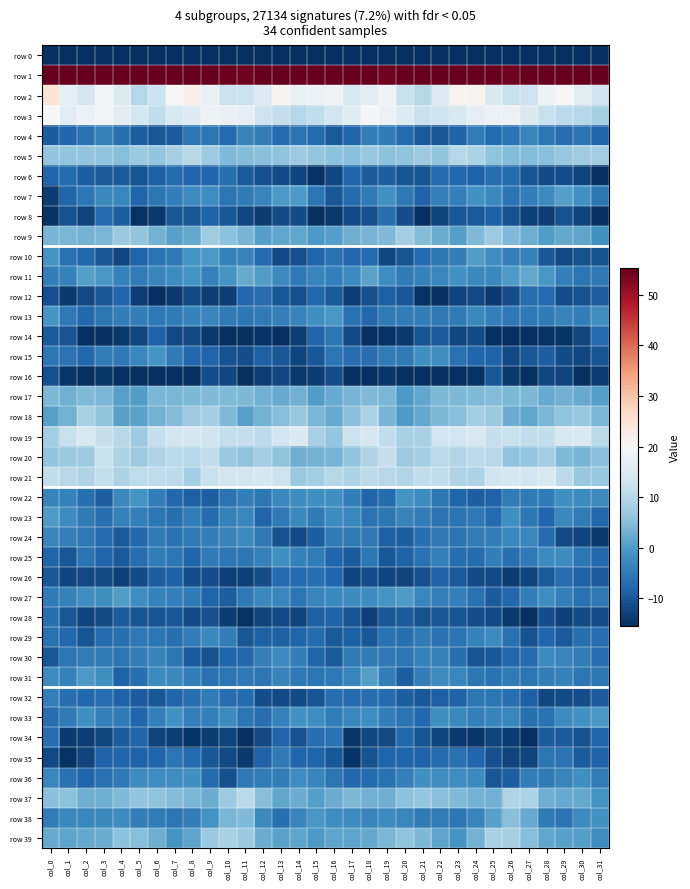

Reading left to right, list all the values displayed in this chart.

row 0: col_0=-224.2	col_1=-195.7	col_2=-197.0	col_3=-198.8	col_4=-194.6	col_5=-193.6	col_6=-194.8	col_7=-196.9	col_8=-198.8	col_9=-196.9	col_10=-197.3	col_11=-194.8	col_12=-191.2	col_13=-191.3	col_14=-192.5	col_15=-186.0	col_16=-184.1	col_17=-193.8	col_18=-198.5	col_19=-197.8	col_20=-193.2	col_21=-194.6	col_22=-194.9	col_23=-198.4	col_24=-197.8	col_25=-197.3	col_26=-196.8	col_27=-193.1	col_28=-191.3	col_29=-191.3	col_30=-193.6	col_31=-208.0
row 1: col_0=70.2	col_1=60.8	col_2=56.8	col_3=55.1	col_4=55.4	col_5=60.4	col_6=60.4	col_7=61.0	col_8=59.4	col_9=56.8	col_10=54.6	col_11=54.4	col_12=58.6	col_13=59.0	col_14=59.6	col_15=69.0	col_16=68.4	col_17=59.1	col_18=56.0	col_19=54.4	col_20=57.4	col_21=60.6	col_22=60.8	col_23=60.5	col_24=58.8	col_25=55.4	col_26=54.4	col_27=55.4	col_28=59.6	col_29=58.6	col_30=61.4	col_31=67.0
row 2: col_0=24.7	col_1=16.6	col_2=14.1	col_3=19.0	col_4=15.1	col_5=10.0	col_6=12.4	col_7=19.8	col_8=21.7	col_9=17.4	col_10=12.6	col_11=12.3	col_12=15.5	col_13=20.8	col_14=17.6	col_15=17.8	col_16=18.8	col_17=14.4	col_18=16.3	col_19=18.8	col_20=12.3	col_21=9.9	col_22=15.6	col_23=20.9	col_24=21.1	col_25=14.9	col_26=12.1	col_27=12.7	col_28=18.3	col_29=19.9	col_30=16.3	col_31=13.1
row 3: col_0=19.8	col_1=16.3	col_2=18.0	col_3=19.1	col_4=16.4	col_5=13.7	col_6=11.4	col_7=14.6	col_8=15.3	col_9=18.2	col_10=17.8	col_11=16.6	col_12=12.7	col_13=11.5	col_14=9.8	col_15=11.2	col_16=13.1	col_17=15.7	col_18=19.7	col_19=17.9	col_20=15.4	col_21=12.3	col_22=12.6	col_23=14.6	col_24=16.8	col_25=18.0	col_26=17.9	col_27=14.9	col_28=12.1	col_29=10.7	col_30=9.8	col_31=8.3
row 4: col_0=-9.3	col_1=-8.2	col_2=-6.4	col_3=-3.9	col_4=-6.7	col_5=-9.1	col_6=-10.2	col_7=-9.4	col_8=-5.7	col_9=-6.0	col_10=-7.5	col_11=-3.7	col_12=-4.4	col_13=-7.4	col_14=-6.2	col_15=-7.4	col_16=-9.6	col_17=-8.2	col_18=-4.5	col_19=-5.0	col_20=-7.6	col_21=-9.8	col_22=-10.1	col_23=-8.5	col_24=-4.8	col_25=-7.4	col_26=-6.1	col_27=-3.3	col_28=-5.6	col_29=-7.1	col_30=-6.1	col_31=-8.3
row 5: col_0=6.2	col_1=6.0	col_2=6.1	col_3=6.1	col_4=5.0	col_5=7.0	col_6=6.1	col_7=8.2	col_8=10.2	col_9=7.1	col_10=4.4	col_11=4.8	col_12=5.2	col_13=5.7	col_14=7.2	col_15=6.2	col_16=5.5	col_17=5.2	col_18=6.7	col_19=5.4	col_20=5.6	col_21=7.1	col_22=6.2	col_23=9.9	col_24=8.9	col_25=5.8	col_26=4.7	col_27=4.8	col_28=5.2	col_29=6.7	col_30=7.5	col_31=7.8
row 6: col_0=-8.1	col_1=-7.3	col_2=-9.0	col_3=-9.6	col_4=-9.8	col_5=-10.6	col_6=-8.8	col_7=-7.1	col_8=-8.1	col_9=-8.0	col_10=-6.6	col_11=-9.6	col_12=-11.0	col_13=-11.5	col_14=-12.5	col_15=-15.0	col_16=-12.2	col_17=-8.1	col_18=-9.5	col_19=-9.1	col_20=-10.4	col_21=-10.5	col_22=-7.5	col_23=-7.6	col_24=-8.6	col_25=-6.9	col_26=-7.3	col_27=-10.6	col_28=-11.5	col_29=-11.5	col_30=-12.8	col_31=-16.8
row 7: col_0=-13.5	col_1=-8.3	col_2=-5.6	col_3=-2.7	col_4=-3.0	col_5=-8.4	col_6=-5.7	col_7=-4.3	col_8=-2.2	col_9=-1.8	col_10=-5.7	col_11=-5.0	col_12=-3.3	col_13=-0.4	col_14=-0.2	col_15=-5.9	col_16=-10.3	col_17=-7.1	col_18=-4.9	col_19=-1.5	col_20=-5.2	col_21=-8.5	col_22=-4.3	col_23=-4.3	col_24=-1.4	col_25=-2.8	col_26=-6.0	col_27=-4.4	col_28=-2.5	col_29=0.5	col_30=-1.4	col_31=-5.9
row 8: col_0=-14.7	col_1=-10.9	col_2=-12.6	col_3=-7.2	col_4=-9.0	col_5=-15.0	col_6=-14.2	col_7=-10.3	col_8=-10.4	col_9=-8.6	col_10=-10.0	col_11=-12.2	col_12=-13.7	col_13=-11.6	col_14=-11.5	col_15=-15.3	col_16=-14.0	col_17=-12.0	col_18=-11.0	col_19=-6.7	col_20=-11.3	col_21=-15.9	col_22=-12.5	col_23=-9.9	col_24=-9.7	col_25=-8.8	col_26=-10.7	col_27=-12.9	col_28=-13.2	col_29=-10.9	col_30=-12.8	col_31=-17.9
row 9: col_0=3.5	col_1=3.8	col_2=3.3	col_3=3.8	col_4=6.9	col_5=6.1	col_6=3.3	col_7=0.8	col_8=2.0	col_9=7.6	col_10=5.6	col_11=3.4	col_12=0.5	col_13=1.5	col_14=1.6	col_15=-0.2	col_16=0.6	col_17=2.8	col_18=3.7	col_19=4.4	col_20=7.6	col_21=4.5	col_22=2.5	col_23=0.6	col_24=4.4	col_25=7.3	col_26=4.5	col_27=2.7	col_28=0.2	col_29=2.0	col_30=1.3	col_31=-1.5
row 10: col_0=-1.2	col_1=-6.3	col_2=-7.7	col_3=-10.3	col_4=-12.1	col_5=-8.2	col_6=-6.2	col_7=-5.3	col_8=-1.0	col_9=-0.4	col_10=-3.8	col_11=-3.6	col_12=-7.5	col_13=-12.0	col_14=-11.1	col_15=-8.4	col_16=-6.4	col_17=-7.8	col_18=-7.6	col_19=-12.1	col_20=-10.6	col_21=-7.4	col_22=-5.4	col_23=-4.5	col_24=0.2	col_25=-1.9	col_26=-4.2	col_27=-4.0	col_28=-9.8	col_29=-12.0	col_30=-10.9	col_31=-10.8
row 11: col_0=-4.5	col_1=-3.9	col_2=0.4	col_3=-0.6	col_4=-4.0	col_5=-4.7	col_6=-3.4	col_7=-2.3	col_8=-1.2	col_9=-3.8	col_10=-1.3	col_11=2.1	col_12=0.3	col_13=-2.6	col_14=-5.2	col_15=-3.4	col_16=-4.3	col_17=-2.5	col_18=1.2	col_19=-1.9	col_20=-4.9	col_21=-3.9	col_22=-3.2	col_23=-1.5	col_24=-2.7	col_25=-2.8	col_26=-0.0	col_27=2.0	col_28=-0.5	col_29=-4.1	col_30=-5.7	col_31=-5.2
row 12: col_0=-11.2	col_1=-13.8	col_2=-12.0	col_3=-10.0	col_4=-8.0	col_5=-13.4	col_6=-16.8	col_7=-13.9	col_8=-11.5	col_9=-13.3	col_10=-13.4	col_11=-7.7	col_12=-7.1	col_13=-10.0	col_14=-11.2	col_15=-7.8	col_16=-9.6	col_17=-13.3	col_18=-11.1	col_19=-8.7	col_20=-9.9	col_21=-14.9	col_22=-16.6	col_23=-12.4	col_24=-11.9	col_25=-13.9	col_26=-11.4	col_27=-6.8	col_28=-7.6	col_29=-11.3	col_30=-10.9	col_31=-9.2
row 13: col_0=-0.8	col_1=-5.2	col_2=-7.8	col_3=-5.9	col_4=-4.5	col_5=-4.5	col_6=-5.3	col_7=-5.0	col_8=-3.8	col_9=-3.3	col_10=-4.9	col_11=-5.6	col_12=-4.9	col_13=-4.1	col_14=-3.6	col_15=-1.7	col_16=-0.5	col_17=-6.5	col_18=-7.7	col_19=-5.1	col_20=-4.8	col_21=-4.5	col_22=-5.3	col_23=-4.9	col_24=-2.7	col_25=-4.2	col_26=-5.4	col_27=-5.3	col_28=-4.9	col_29=-3.5	col_30=-4.3	col_31=-2.0
row 14: col_0=-9.6	col_1=-10.5	col_2=-15.9	col_3=-15.3	col_4=-14.3	col_5=-12.1	col_6=-8.7	col_7=-11.8	col_8=-11.5	col_9=-14.1	col_10=-17.3	col_11=-16.7	col_12=-14.7	col_13=-15.1	col_14=-13.3	col_15=-7.9	col_16=-5.6	col_17=-12.0	col_18=-16.8	col_19=-14.8	col_20=-13.8	col_21=-10.4	col_22=-9.3	col_23=-12.3	col_24=-11.6	col_25=-16.1	col_26=-17.4	col_27=-15.7	col_28=-15.0	col_29=-14.8	col_30=-12.3	col_31=-7.6
row 15: col_0=-5.4	col_1=-6.0	col_2=-7.7	col_3=-4.7	col_4=-5.4	col_5=-3.0	col_6=-0.9	col_7=-5.0	col_8=-7.7	col_9=-8.3	col_10=-10.7	col_11=-11.5	col_12=-8.9	col_13=-10.4	col_14=-12.4	col_15=-10.0	col_16=-6.0	col_17=-6.9	col_18=-6.9	col_19=-4.6	col_20=-5.1	col_21=-1.7	col_22=-2.1	col_23=-6.4	col_24=-8.1	col_25=-8.6	col_26=-11.9	col_27=-10.2	col_28=-9.0	col_29=-11.5	col_30=-12.2	col_31=-10.4
row 16: col_0=-11.2	col_1=-14.3	col_2=-16.1	col_3=-14.4	col_4=-16.1	col_5=-17.8	col_6=-17.5	col_7=-16.9	col_8=-16.7	col_9=-11.3	col_10=-12.3	col_11=-15.8	col_12=-13.2	col_13=-12.2	col_14=-14.2	col_15=-13.6	col_16=-11.3	col_17=-15.3	col_18=-15.3	col_19=-14.4	col_20=-16.8	col_21=-18.4	col_22=-16.7	col_23=-17.7	col_24=-14.6	col_25=-10.4	col_26=-14.3	col_27=-15.2	col_28=-12.3	col_29=-12.6	col_30=-15.2	col_31=-13.6
row 17: col_0=4.1	col_1=3.1	col_2=4.4	col_3=3.9	col_4=0.9	col_5=0.2	col_6=3.9	col_7=3.9	col_8=4.2	col_9=4.4	col_10=4.3	col_11=4.1	col_12=2.9	col_13=2.1	col_14=2.9	col_15=0.2	col_16=2.2	col_17=3.5	col_18=4.3	col_19=3.8	col_20=-0.4	col_21=1.5	col_22=4.1	col_23=4.1	col_24=4.3	col_25=4.6	col_26=4.2	col_27=4.2	col_28=2.1	col_29=2.9	col_30=2.1	col_31=0.4
row 18: col_0=0.7	col_1=3.4	col_2=8.5	col_3=5.9	col_4=0.8	col_5=1.0	col_6=3.4	col_7=4.7	col_8=7.3	col_9=8.0	col_10=4.3	col_11=0.9	col_12=3.2	col_13=5.0	col_14=6.6	col_15=3.9	col_16=2.3	col_17=5.2	col_18=8.8	col_19=3.7	col_20=0.1	col_21=1.9	col_22=4.0	col_23=5.3	col_24=8.0	col_25=7.0	col_26=2.4	col_27=1.6	col_28=3.9	col_29=5.9	col_30=6.5	col_31=3.9
row 19: col_0=7.6	col_1=12.1	col_2=14.4	col_3=11.9	col_4=10.3	col_5=7.1	col_6=11.9	col_7=13.5	col_8=14.1	col_9=13.0	col_10=11.6	col_11=11.8	col_12=10.8	col_13=13.1	col_14=15.0	col_15=8.6	col_16=6.4	col_17=12.5	col_18=14.0	col_19=11.2	col_20=8.6	col_21=8.4	col_22=13.3	col_23=13.2	col_24=14.3	col_25=12.0	col_26=12.2	col_27=11.3	col_28=11.2	col_29=14.4	col_30=14.5	col_31=10.5
row 20: col_0=6.0	col_1=7.0	col_2=7.1	col_3=12.2	col_4=8.7	col_5=7.1	col_6=9.4	col_7=10.5	col_8=10.0	col_9=11.2	col_10=7.0	col_11=5.7	col_12=7.6	col_13=5.9	col_14=2.8	col_15=3.3	col_16=3.5	col_17=6.0	col_18=9.3	col_19=11.8	col_20=7.2	col_21=8.0	col_22=10.4	col_23=9.7	col_24=10.8	col_25=10.2	col_26=5.9	col_27=6.5	col_28=7.6	col_29=4.3	col_30=3.5	col_31=5.4
row 21: col_0=11.3	col_1=10.2	col_2=9.5	col_3=11.5	col_4=9.0	col_5=11.1	col_6=11.0	col_7=10.8	col_8=8.0	col_9=12.0	col_10=13.5	col_11=13.6	col_12=13.8	col_13=12.8	col_14=6.9	col_15=7.9	col_16=9.9	col_17=9.2	col_18=10.8	col_19=10.3	col_20=9.5	col_21=11.4	col_22=11.4	col_23=9.5	col_24=9.0	col_25=13.0	col_26=13.8	col_27=13.2	col_28=14.2	col_29=10.6	col_30=6.5	col_31=6.7
row 22: col_0=-3.7	col_1=-3.8	col_2=-6.7	col_3=-9.2	col_4=-2.9	col_5=-1.1	col_6=-4.5	col_7=-7.7	col_8=-8.9	col_9=-9.2	col_10=-6.0	col_11=-4.3	col_12=-5.6	col_13=-2.8	col_14=-2.3	col_15=-1.7	col_16=-1.8	col_17=-4.4	col_18=-8.4	col_19=-7.3	col_20=-1.2	col_21=-2.4	col_22=-5.6	col_23=-8.4	col_24=-9.2	col_25=-8.5	col_26=-4.6	col_27=-5.1	col_28=-4.9	col_29=-1.8	col_30=-2.5	col_31=-2.5
row 23: col_0=-0.1	col_1=-2.1	col_2=-5.1	col_3=-6.6	col_4=-3.9	col_5=-4.2	col_6=-5.6	col_7=-6.7	col_8=-4.8	col_9=-7.1	col_10=-3.8	col_11=-3.0	col_12=-8.3	col_13=-4.9	col_14=-2.7	col_15=-5.0	col_16=-2.1	col_17=-3.2	col_18=-6.2	col_19=-5.6	col_20=-3.6	col_21=-4.8	col_22=-6.1	col_23=-6.2	col_24=-5.2	col_25=-7.3	col_26=-1.8	col_27=-5.4	col_28=-8.1	col_29=-2.8	col_30=-4.6	col_31=-7.9
row 24: col_0=-3.4	col_1=-4.1	col_2=-5.4	col_3=-7.2	col_4=-9.8	col_5=-7.8	col_6=-5.1	col_7=-6.4	col_8=-5.1	col_9=-4.6	col_10=-3.8	col_11=-2.6	col_12=-5.2	col_13=-10.8	col_14=-12.0	col_15=-9.2	col_16=-5.1	col_17=-4.9	col_18=-5.4	col_19=-8.9	col_20=-9.3	col_21=-6.6	col_22=-5.3	col_23=-6.1	col_24=-4.7	col_25=-4.7	col_26=-2.9	col_27=-3.0	col_28=-7.3	col_29=-11.9	col_30=-12.5	col_31=-14.2
row 25: col_0=-8.3	col_1=-10.1	col_2=-6.0	col_3=-8.4	col_4=-9.6	col_5=-7.0	col_6=-4.7	col_7=-5.5	col_8=-8.1	col_9=-5.1	col_10=-5.5	col_11=-5.8	col_12=-3.9	col_13=-1.6	col_14=-3.9	col_15=-4.6	col_16=-8.0	col_17=-9.4	col_18=-5.5	col_19=-10.0	col_20=-8.5	col_21=-6.4	col_22=-4.2	col_23=-6.8	col_24=-7.3	col_25=-4.5	col_26=-6.6	col_27=-4.9	col_28=-2.6	col_29=-2.3	col_30=-5.4	col_31=-7.9
row 26: col_0=-10.1	col_1=-12.3	col_2=-11.8	col_3=-11.6	col_4=-13.1	col_5=-11.6	col_6=-9.3	col_7=-8.7	col_8=-11.2	col_9=-11.5	col_10=-13.0	col_11=-13.1	col_12=-11.5	col_13=-7.5	col_14=-7.4	col_15=-6.6	col_16=-8.2	col_17=-12.4	col_18=-11.3	col_19=-12.5	col_20=-12.7	col_21=-11.0	col_22=-8.6	col_23=-9.6	col_24=-11.7	col_25=-11.9	col_26=-13.6	col_27=-12.8	col_28=-9.7	col_29=-7.0	col_30=-8.7	col_31=-9.5
row 27: col_0=-5.0	col_1=-3.8	col_2=-2.1	col_3=-1.6	col_4=0.4	col_5=-1.9	col_6=-3.9	col_7=-4.3	col_8=-4.9	col_9=-8.4	col_10=-9.2	col_11=-5.2	col_12=-2.7	col_13=-2.9	col_14=-5.9	col_15=-3.4	col_16=-2.9	col_17=-2.6	col_18=-2.3	col_19=-0.8	col_20=0.0	col_21=-3.1	col_22=-4.2	col_23=-4.1	col_24=-6.4	col_25=-9.4	col_26=-7.9	col_27=-4.4	col_28=-2.1	col_29=-4.1	col_30=-6.4	col_31=-5.4
row 28: col_0=-6.6	col_1=-10.1	col_2=-12.6	col_3=-11.5	col_4=-9.3	col_5=-10.5	col_6=-10.5	col_7=-10.3	col_8=-11.5	col_9=-11.0	col_10=-13.6	col_11=-15.0	col_12=-12.6	col_13=-12.0	col_14=-12.6	col_15=-8.9	col_16=-8.5	col_17=-10.6	col_18=-13.1	col_19=-10.3	col_20=-9.6	col_21=-10.8	col_22=-10.2	col_23=-10.7	col_24=-11.5	col_25=-12.0	col_26=-14.1	col_27=-15.1	col_28=-11.2	col_29=-13.1	col_30=-11.7	col_31=-11.5
row 29: col_0=-6.5	col_1=-7.7	col_2=-10.5	col_3=-7.3	col_4=-6.8	col_5=-5.3	col_6=-5.8	col_7=-6.6	col_8=-4.8	col_9=-2.8	col_10=-4.4	col_11=-10.1	col_12=-8.9	col_13=-9.0	col_14=-8.2	col_15=-7.3	col_16=-9.6	col_17=-8.8	col_18=-10.1	col_19=-6.5	col_20=-6.7	col_21=-5.0	col_22=-6.4	col_23=-6.0	col_24=-4.0	col_25=-2.5	col_26=-6.5	col_27=-10.9	col_28=-8.1	col_29=-9.7	col_30=-6.6	col_31=-6.9
row 30: col_0=-10.4	col_1=-5.8	col_2=-4.8	col_3=-5.0	col_4=-5.8	col_5=-4.4	col_6=-3.5	col_7=-5.5	col_8=-9.4	col_9=-10.8	col_10=-8.3	col_11=-7.7	col_12=-4.2	col_13=-2.5	col_14=-4.4	col_15=-8.4	col_16=-9.8	col_17=-4.9	col_18=-4.9	col_19=-5.3	col_20=-5.6	col_21=-3.8	col_22=-3.9	col_23=-6.8	col_24=-10.5	col_25=-9.9	col_26=-7.9	col_27=-7.1	col_28=-2.6	col_29=-3.4	col_30=-4.8	col_31=-6.8
row 31: col_0=-2.3	col_1=-4.0	col_2=-0.4	col_3=-1.7	col_4=-8.5	col_5=-6.7	col_6=-2.4	col_7=-2.8	col_8=-4.6	col_9=-6.5	col_10=-5.7	col_11=-5.3	col_12=-5.6	col_13=-3.6	col_14=-5.2	col_15=-5.9	col_16=-5.4	col_17=-3.3	col_18=0.4	col_19=-4.3	col_20=-9.0	col_21=-4.4	col_22=-2.3	col_23=-3.2	col_24=-5.6	col_25=-6.4	col_26=-5.1	col_27=-5.8	col_28=-4.6	col_29=-3.9	col_30=-5.7	col_31=-5.5
row 32: col_0=-4.3	col_1=-6.6	col_2=-7.7	col_3=-6.9	col_4=-8.7	col_5=-9.6	col_6=-9.9	col_7=-8.4	col_8=-6.8	col_9=-4.9	col_10=-7.0	col_11=-7.5	col_12=-11.3	col_13=-11.8	col_14=-11.7	col_15=-10.5	col_16=-6.9	col_17=-7.4	col_18=-7.0	col_19=-7.3	col_20=-9.0	col_21=-10.1	col_22=-8.9	col_23=-8.5	col_24=-5.5	col_25=-5.8	col_26=-6.8	col_27=-8.9	col_28=-12.2	col_29=-11.5	col_30=-11.4	col_31=-9.4
row 33: col_0=-7.0	col_1=-5.0	col_2=-1.6	col_3=-4.1	col_4=-5.0	col_5=-8.1	col_6=-4.3	col_7=-1.4	col_8=-4.1	col_9=-4.1	col_10=-2.5	col_11=-5.9	col_12=-7.0	col_13=-4.0	col_14=-1.4	col_15=-2.1	col_16=-4.6	col_17=-3.2	col_18=-2.0	col_19=-4.5	col_20=-6.1	col_21=-7.9	col_22=-1.8	col_23=-2.7	col_24=-4.3	col_25=-3.7	col_26=-3.0	col_27=-6.7	col_28=-6.5	col_29=-2.4	col_30=-1.3	col_31=-0.6
row 34: col_0=-6.8	col_1=-13.9	col_2=-13.3	col_3=-12.1	col_4=-9.4	col_5=-8.4	col_6=-12.6	col_7=-13.2	col_8=-14.6	col_9=-13.6	col_10=-12.6	col_11=-16.3	col_12=-12.0	col_13=-8.3	col_14=-10.8	col_15=-6.8	col_16=-6.3	col_17=-14.3	col_18=-12.2	col_19=-12.0	col_20=-7.8	col_21=-10.6	col_22=-12.6	col_23=-13.8	col_24=-14.5	col_25=-12.8	col_26=-13.6	col_27=-16.0	col_28=-9.3	col_29=-9.5	col_30=-10.9	col_31=-7.9
row 35: col_0=-11.9	col_1=-14.9	col_2=-12.8	col_3=-8.6	col_4=-8.3	col_5=-8.5	col_6=-8.4	col_7=-5.9	col_8=-7.4	col_9=-10.1	col_10=-11.9	col_11=-13.7	col_12=-8.6	col_13=-4.9	col_14=-8.4	col_15=-8.4	col_16=-10.0	col_17=-14.5	col_18=-10.9	col_19=-8.2	col_20=-8.3	col_21=-8.7	col_22=-7.2	col_23=-6.3	col_24=-8.2	col_25=-11.1	col_26=-12.6	col_27=-12.8	col_28=-5.8	col_29=-6.1	col_30=-9.5	col_31=-8.5
row 36: col_0=-3.1	col_1=-6.3	col_2=-8.3	col_3=-6.3	col_4=-5.2	col_5=-2.4	col_6=-2.0	col_7=-1.8	col_8=-1.8	col_9=-7.1	col_10=-11.0	col_11=-5.4	col_12=-4.7	col_13=-4.5	col_14=-1.8	col_15=-3.4	col_16=-5.9	col_17=-7.7	col_18=-7.3	col_19=-6.4	col_20=-4.0	col_21=-1.7	col_22=-1.9	col_23=-1.9	col_24=-2.5	col_25=-10.3	col_26=-9.2	col_27=-4.5	col_28=-5.0	col_29=-3.4	col_30=-1.8	col_31=-4.8
row 37: col_0=5.3	col_1=5.5	col_2=2.8	col_3=2.8	col_4=4.4	col_5=6.1	col_6=5.8	col_7=4.7	col_8=3.9	col_9=2.6	col_10=7.2	col_11=10.4	col_12=4.9	col_13=1.8	col_14=2.6	col_15=0.6	col_16=2.4	col_17=4.2	col_18=3.0	col_19=2.6	col_20=5.4	col_21=6.3	col_22=5.4	col_23=4.5	col_24=3.4	col_25=3.1	col_26=9.4	col_27=8.9	col_28=2.8	col_29=2.2	col_30=2.0	col_31=-1.2
row 38: col_0=-4.7	col_1=-2.8	col_2=-3.0	col_3=-2.8	col_4=-2.4	col_5=-4.4	col_6=-4.8	col_7=-5.8	col_8=-4.3	col_9=-1.0	col_10=4.0	col_11=4.3	col_12=-2.6	col_13=-6.6	col_14=-3.3	col_15=-0.5	col_16=-1.9	col_17=-2.2	col_18=-3.4	col_19=-2.2	col_20=-3.0	col_21=-5.0	col_22=-4.7	col_23=-5.7	col_24=-3.2	col_25=0.8	col_26=5.1	col_27=2.1	col_28=-5.0	col_29=-6.0	col_30=-2.2	col_31=-1.3
row 39: col_0=2.3	col_1=1.4	col_2=2.0	col_3=2.4	col_4=5.5	col_5=5.1	col_6=2.7	col_7=-1.0	col_8=1.4	col_9=6.9	col_10=8.6	col_11=6.8	col_12=2.3	col_13=1.1	col_14=1.3	col_15=-0.3	col_16=1.5	col_17=1.3	col_18=2.0	col_19=3.9	col_20=5.9	col_21=4.1	col_22=1.3	col_23=-0.9	col_24=3.3	col_25=8.4	col_26=8.3	col_27=4.9	col_28=1.7	col_29=0.9	col_30=0.4	col_31=-1.9